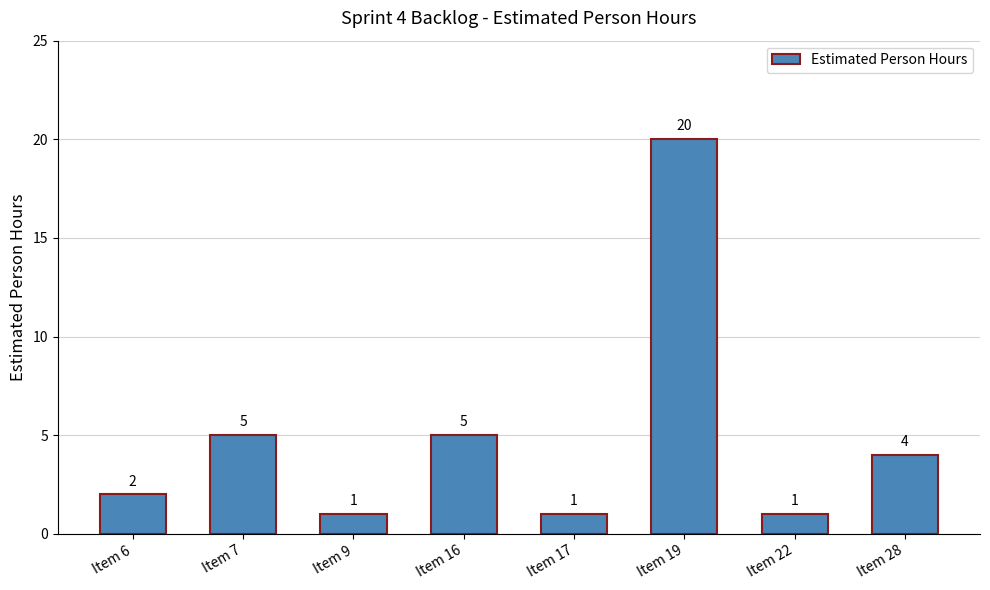

Reading right to left, extract all data points from this chart.

4	1	20	1	5	1	5	2